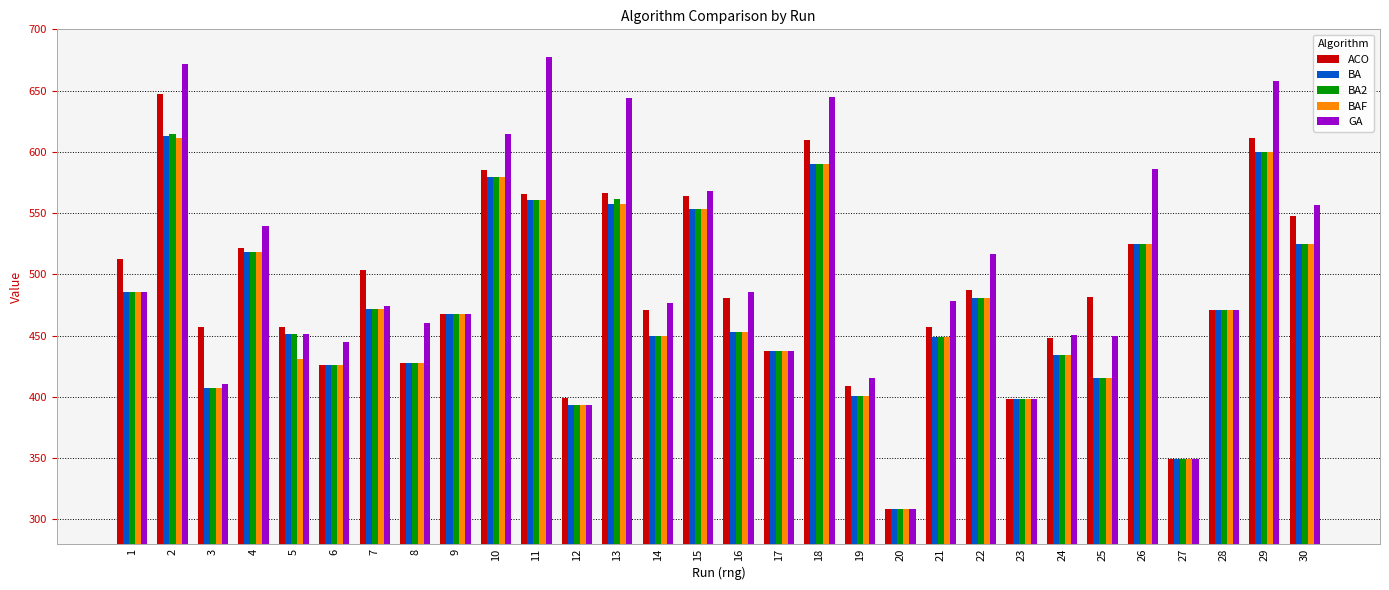

How many bars are there in each group?

5